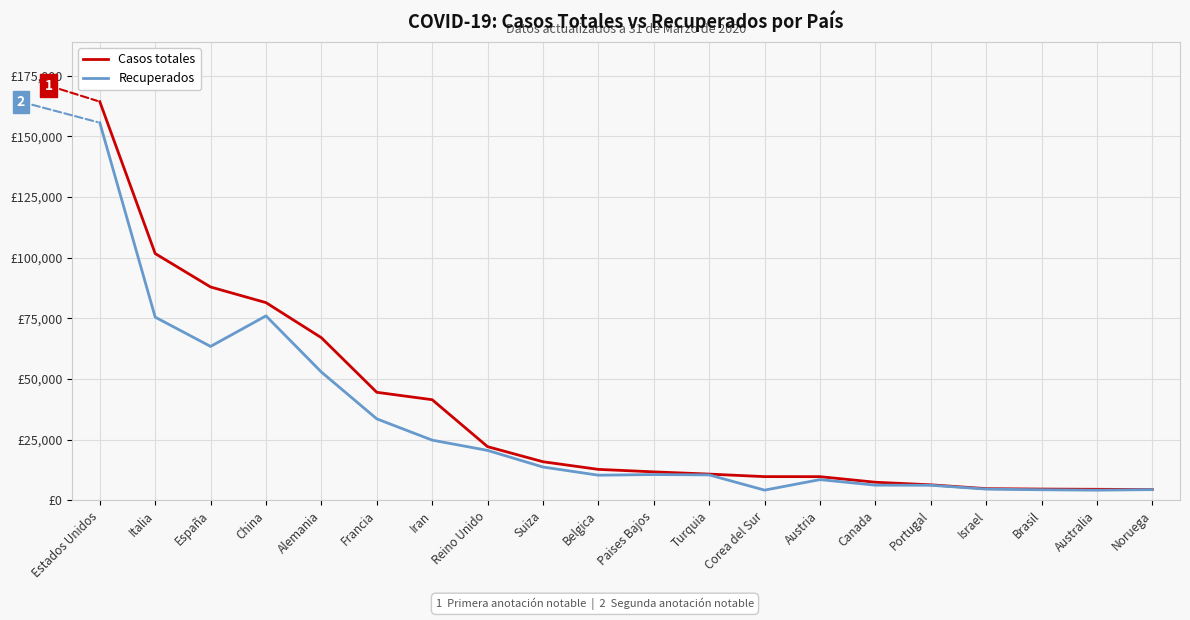

What is the label of the 9th point from the right?

Turquia